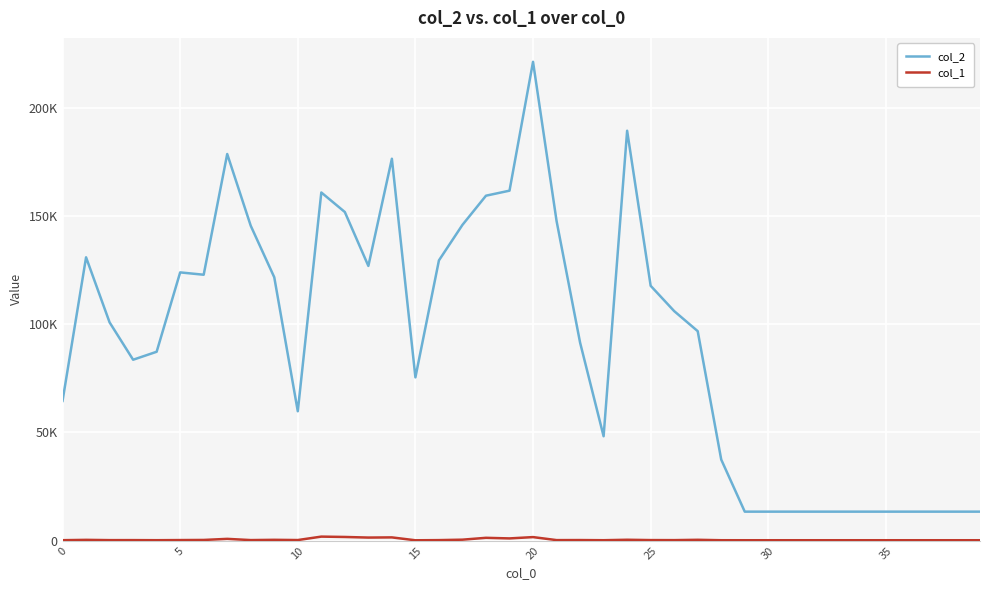

Does the chart have visible grid lines?

Yes